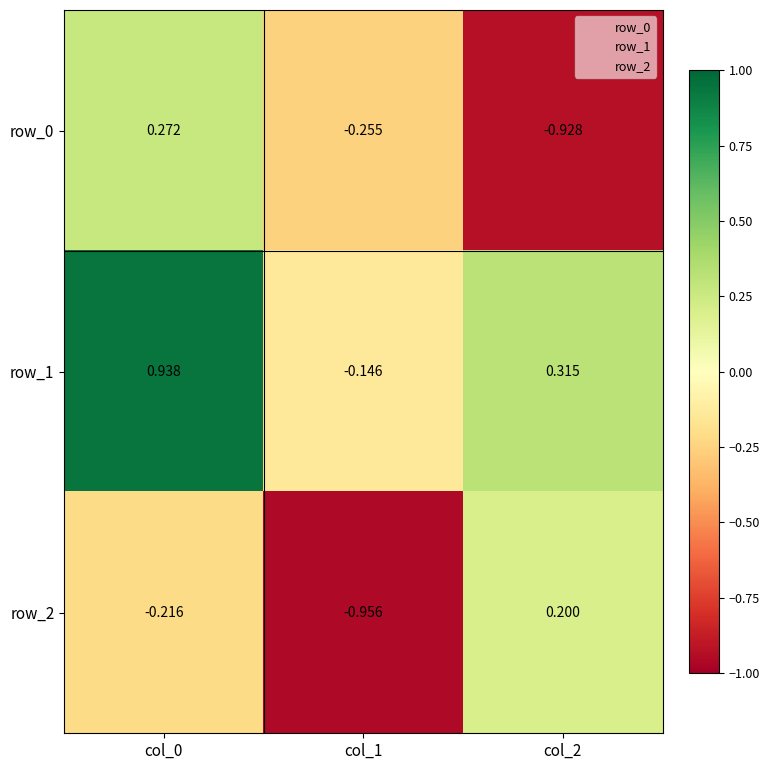

How many positive values does the row_2 series have?

1